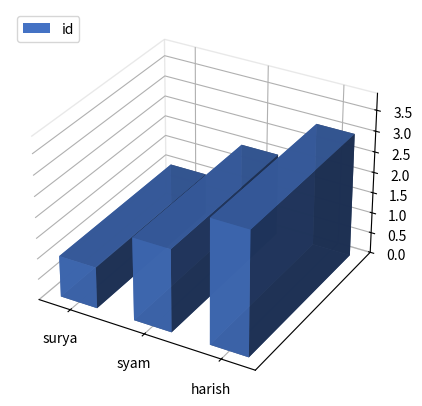

Approximately how many times larger is the value at syam compared to harish?

0.7